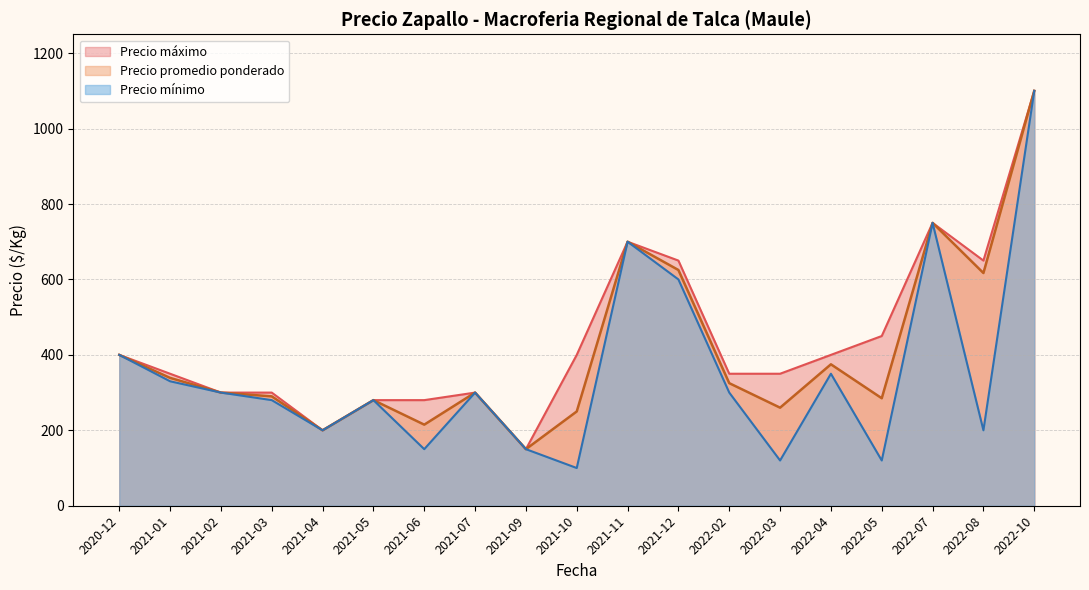

True or false: Precio maximo and Precio promedio ponderado cross at least once.

False